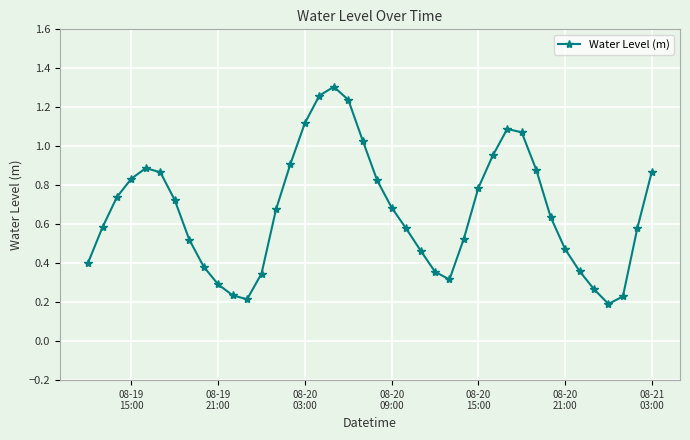

How many points are higher than both their immediate neighbors (excluding endpoints)?

3